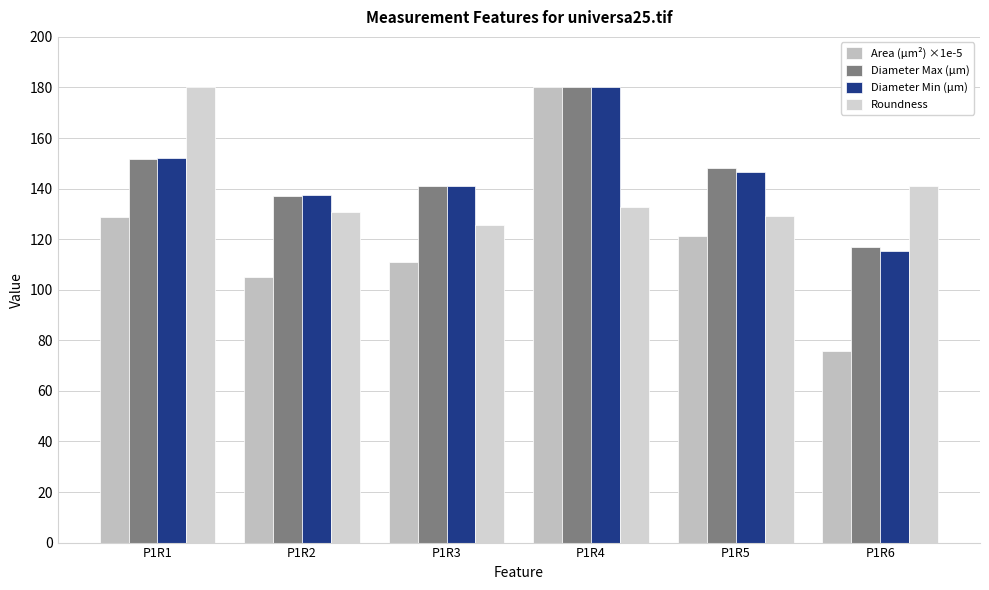

What is the minimum value for Diameter Min (µm)?

115.5